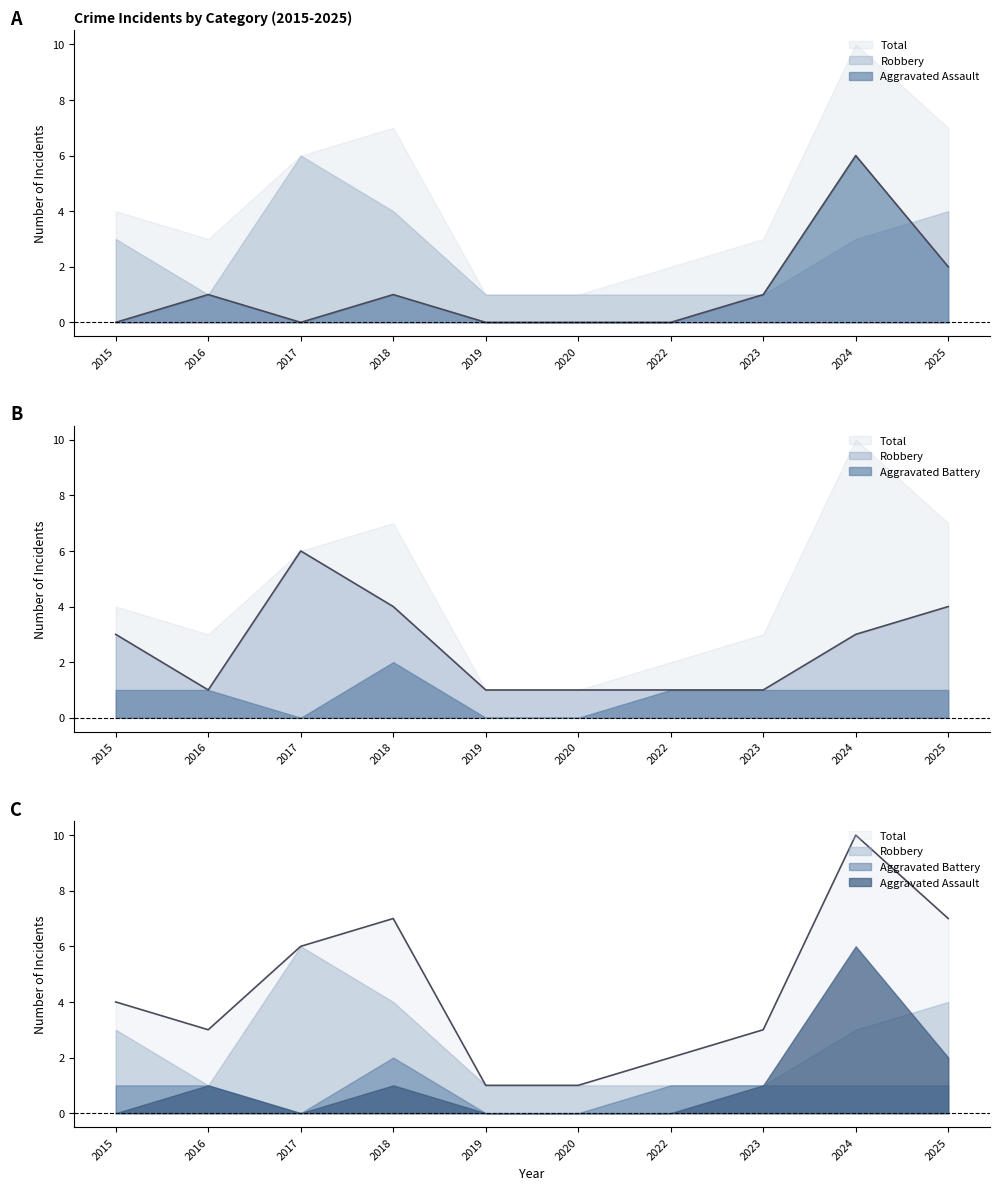

What is the difference between the highest and lowest values at 2019?

1